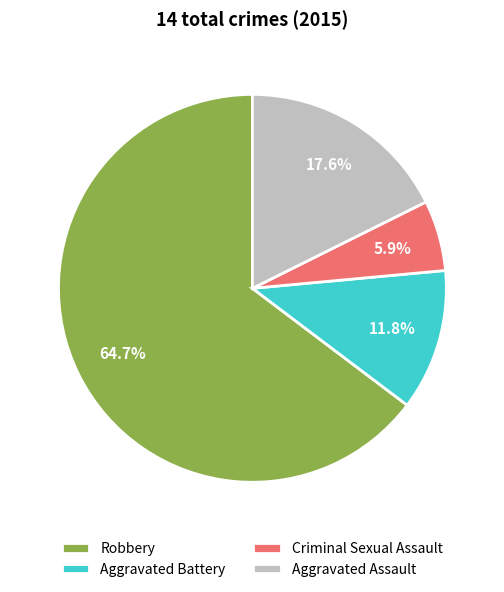

What is the majority slice?

Robbery